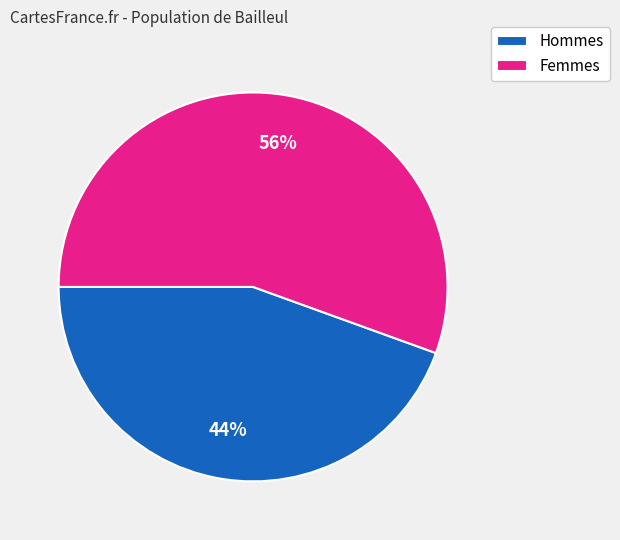

Which category has the smallest portion of the pie?

Hommes